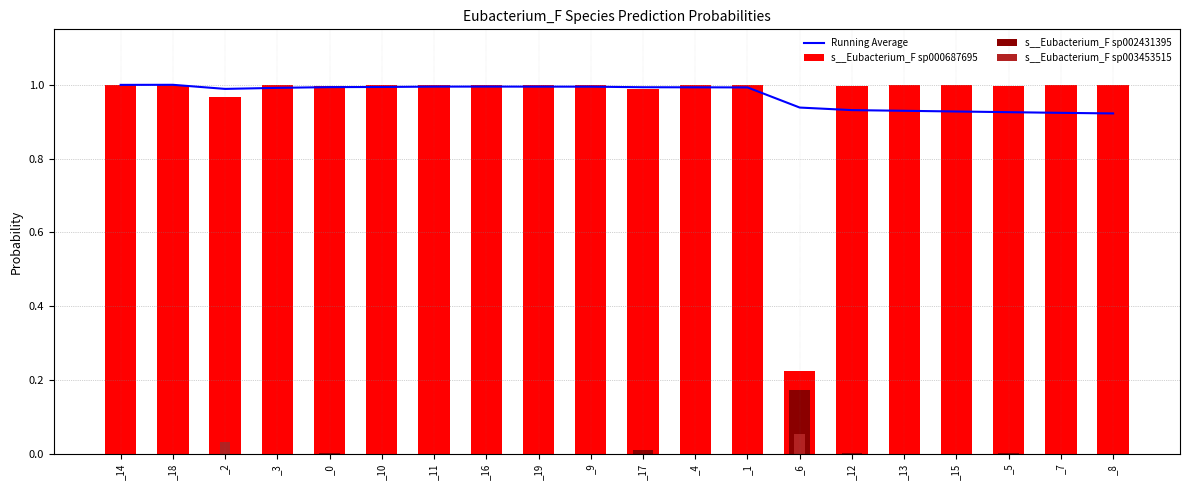

The value of Running Average at _8 is 1.5. True or false?

False